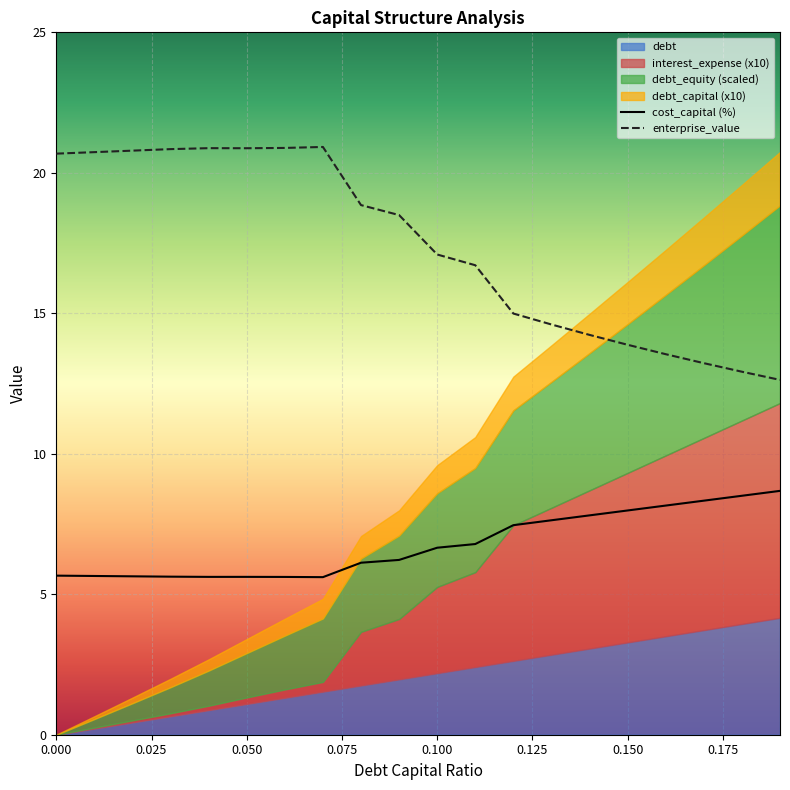

True or false: cost_capital (%) and enterprise_value cross at least once.

False